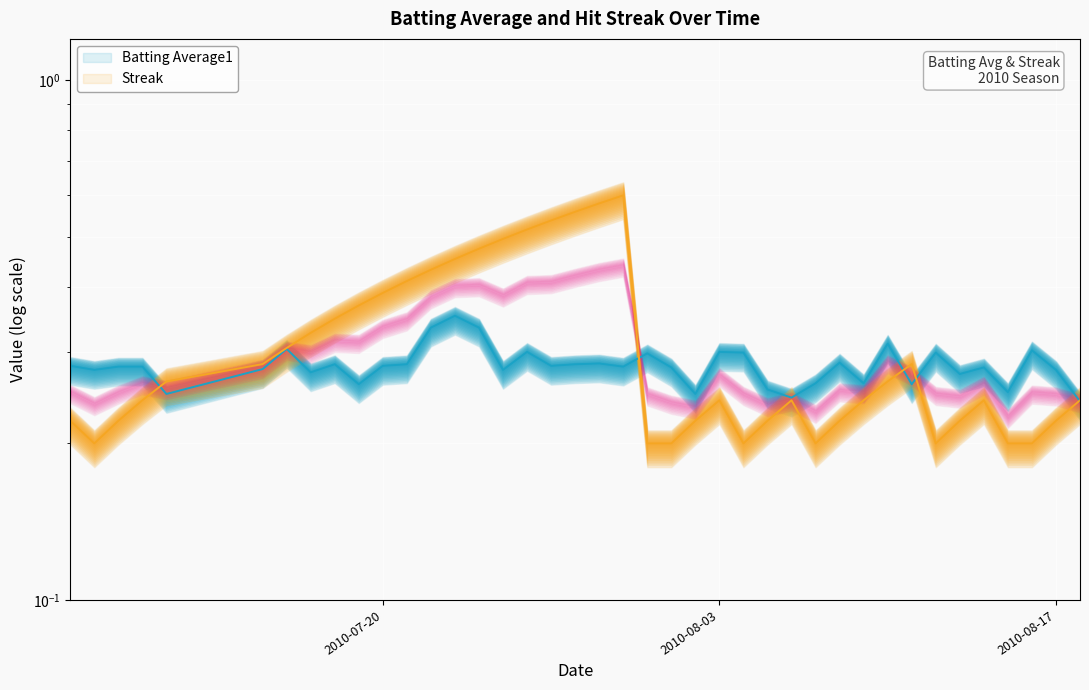

List the series in order of their overall mean, highest first.

Streak, Batting Average1